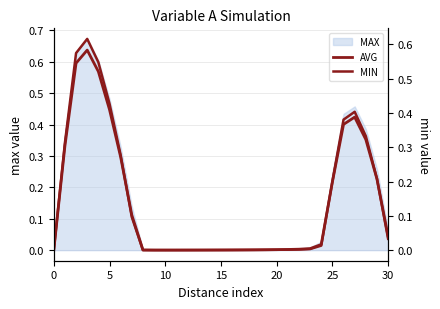

At how many categories does at least one series exceed 0?

30